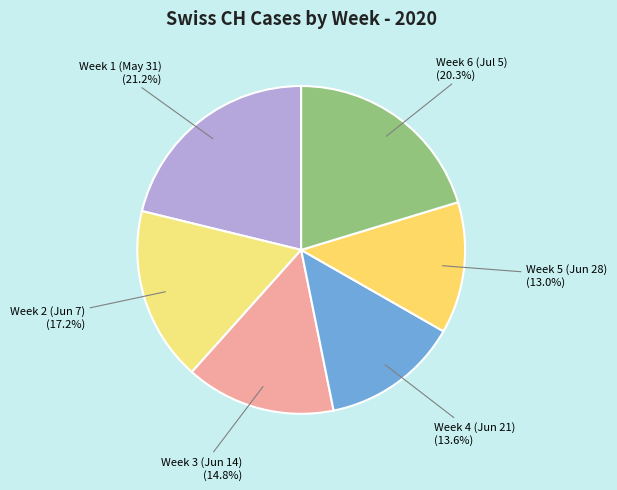

Which category has the biggest portion of the pie?

Week 1 (May 31)